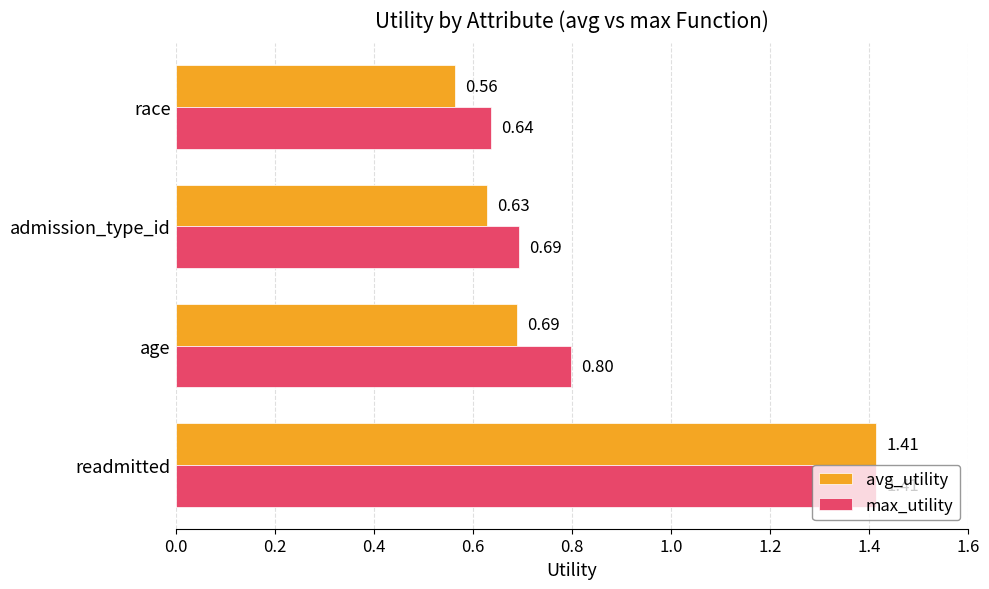

At which label is avg_utility closest to 0?

race